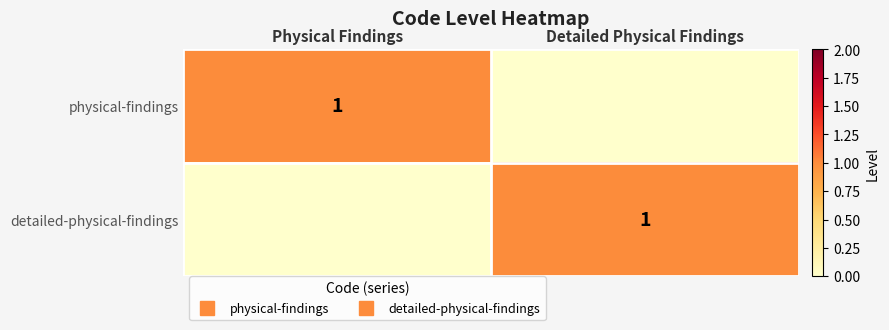

True or false: detailed-physical-findings has a value of 0 at Physical Findings.

False